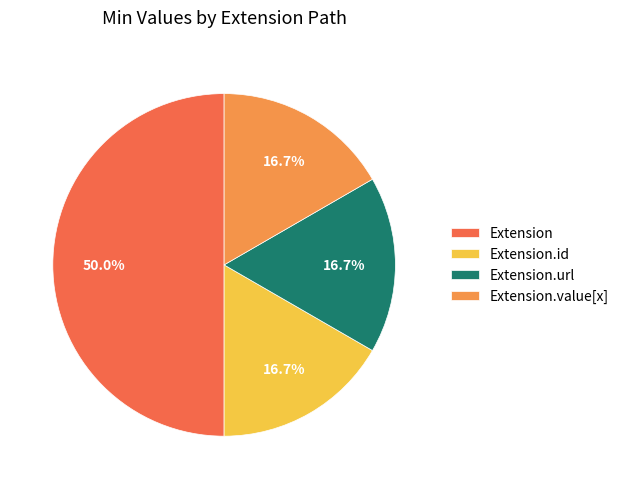

What is the ratio of the value at Extension to the value at Extension.id?

3.0